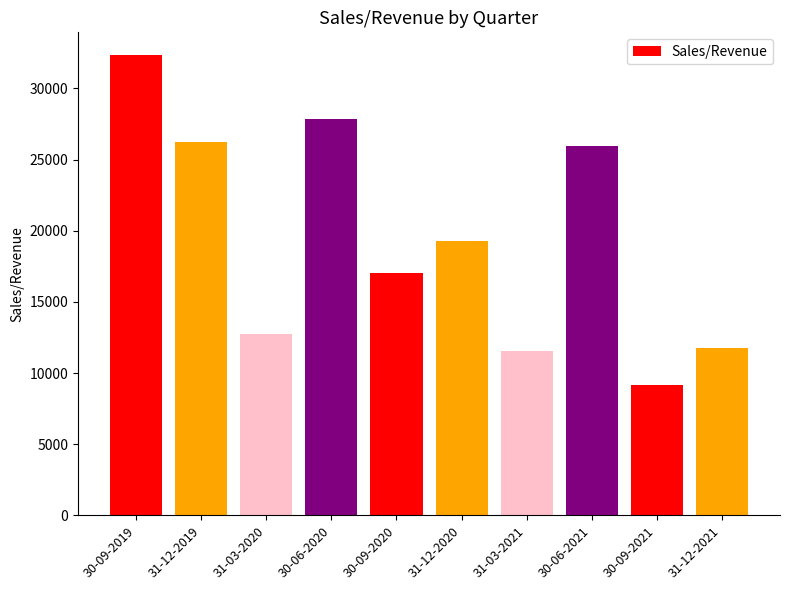

Is it true that the value at 31-12-2020 is 19313.0?

True